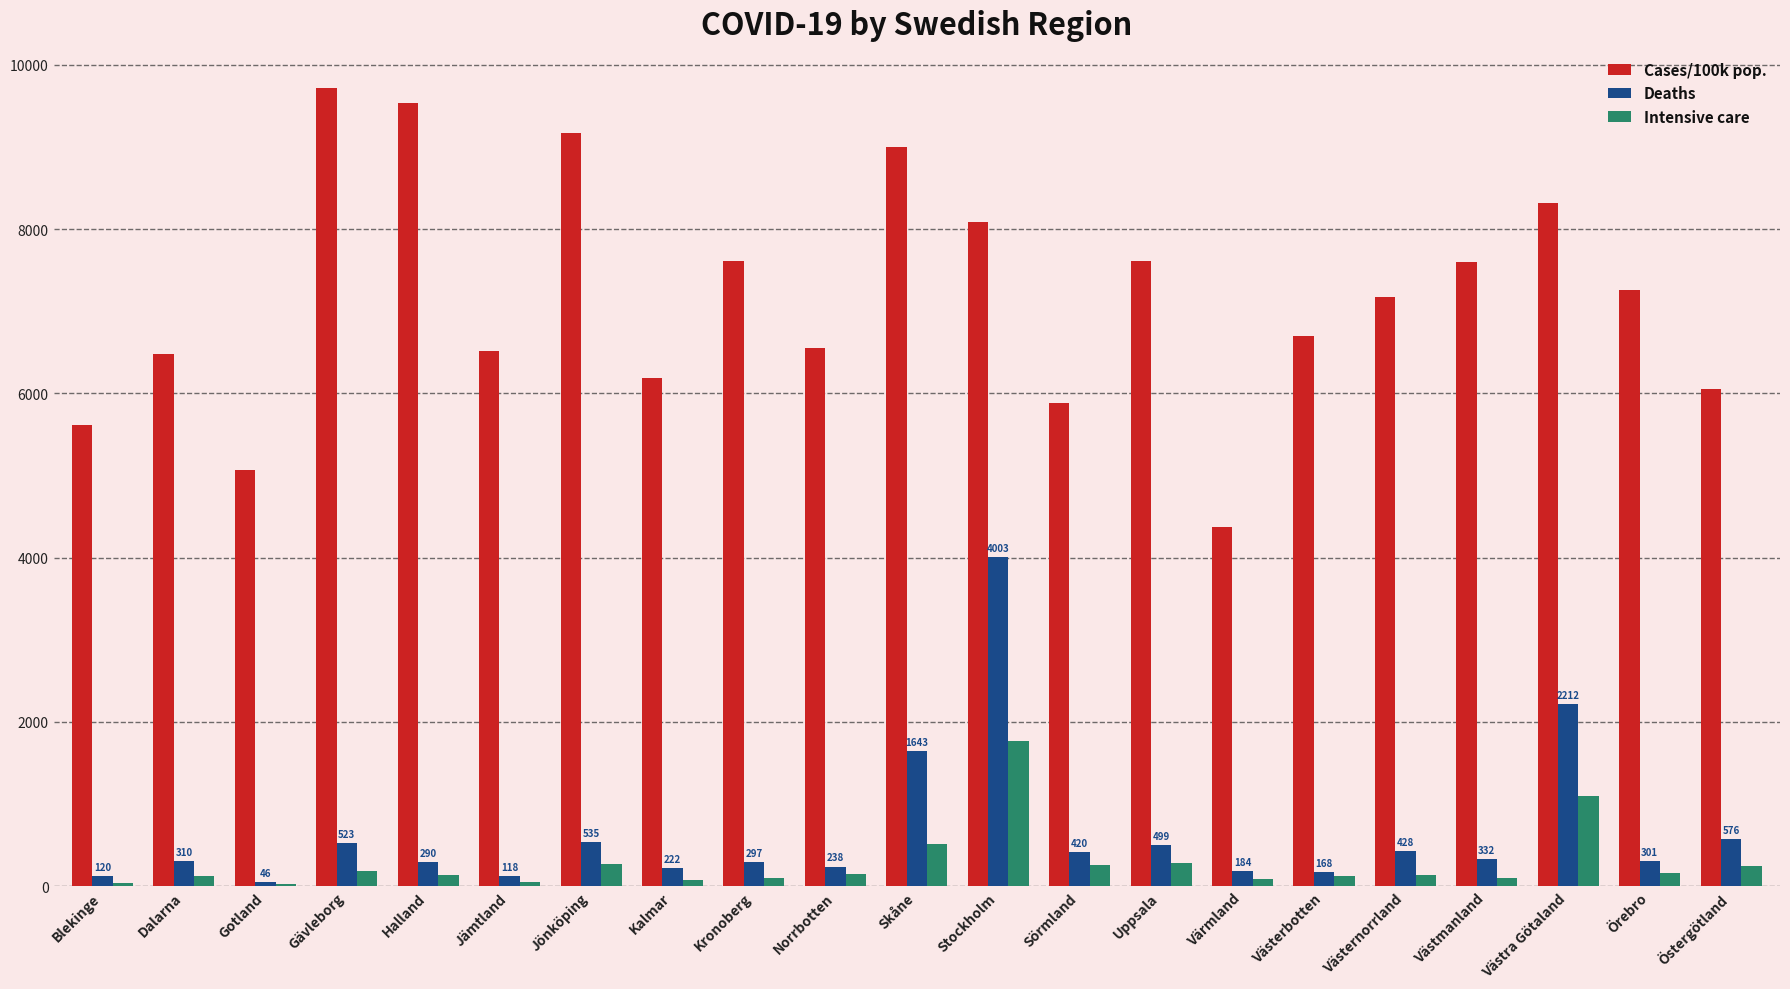

Which series has the largest total across all categories?

Cases/100k pop.